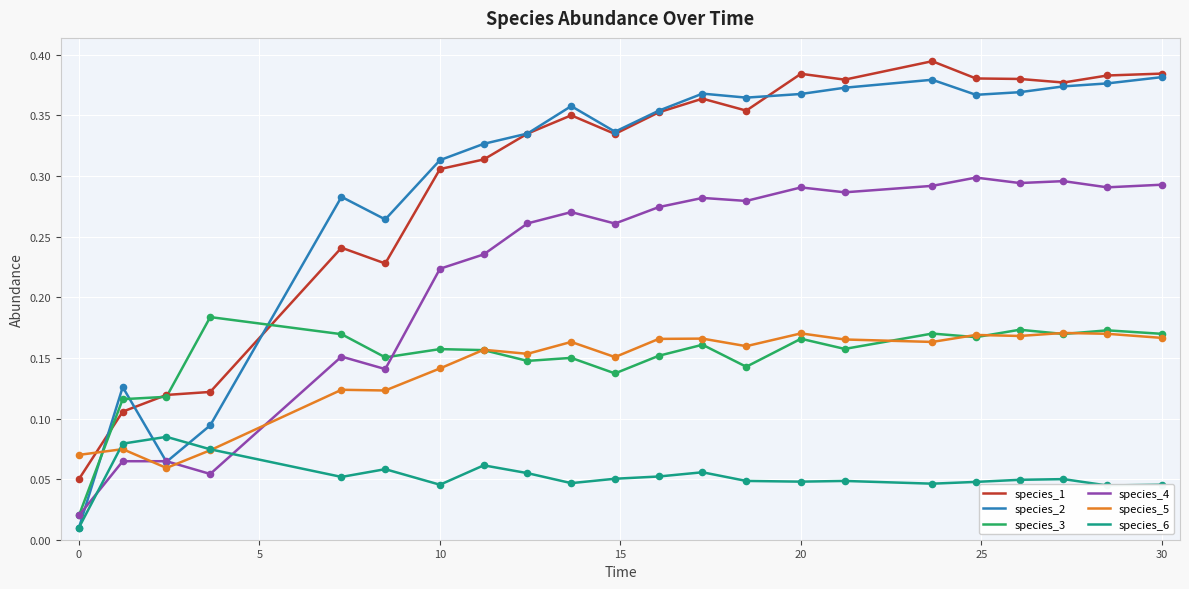

After their last crossing, which series has the higher values: species_2 or species_5?

species_2